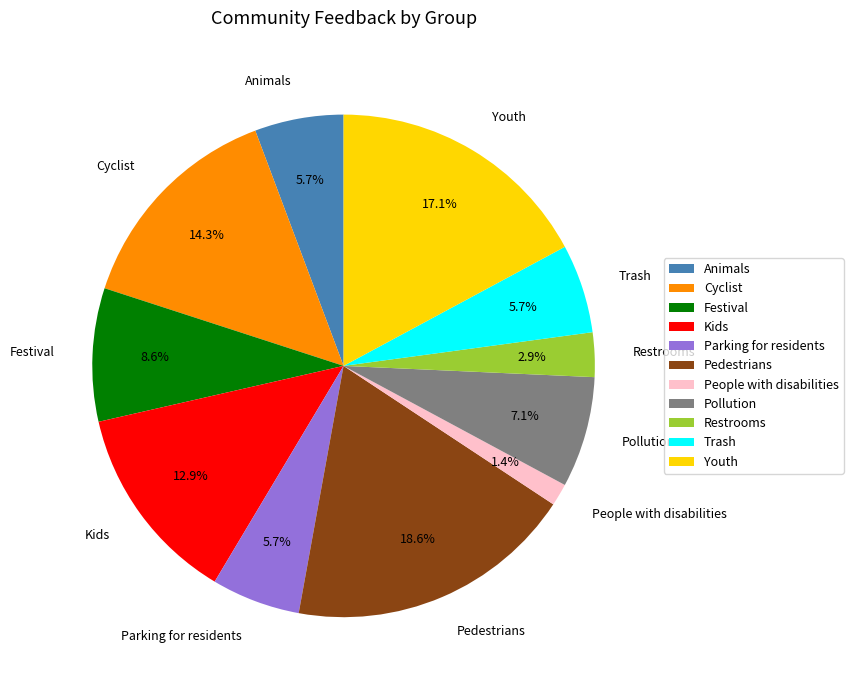

To the nearest percent, what is the combined percentage of Parking for residents and Cyclist?

20%